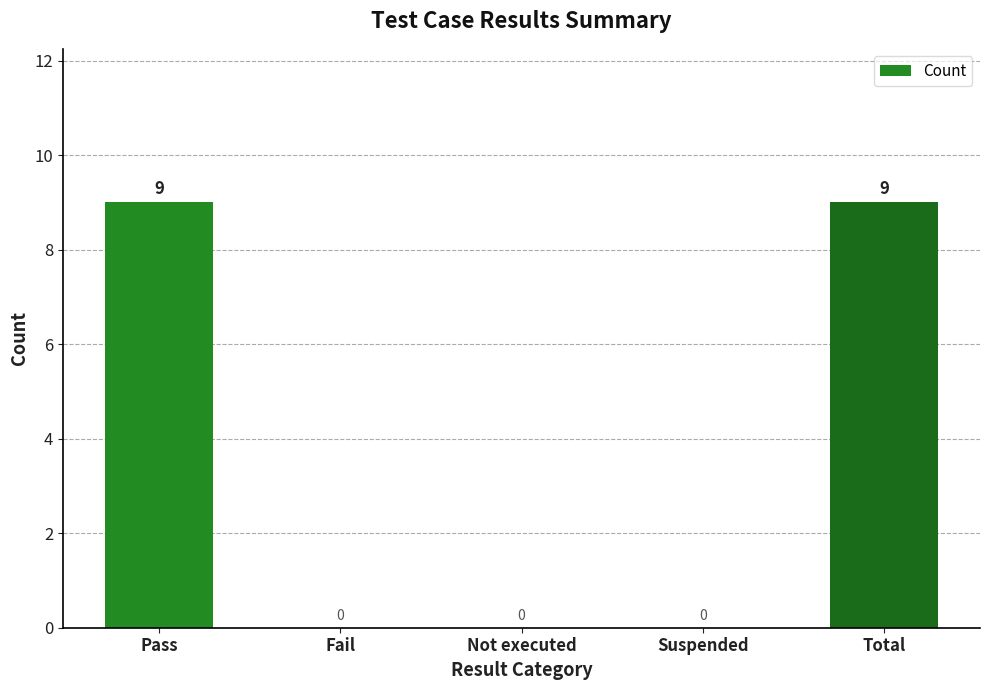

True or false: the data shows 4 at Not executed.

False